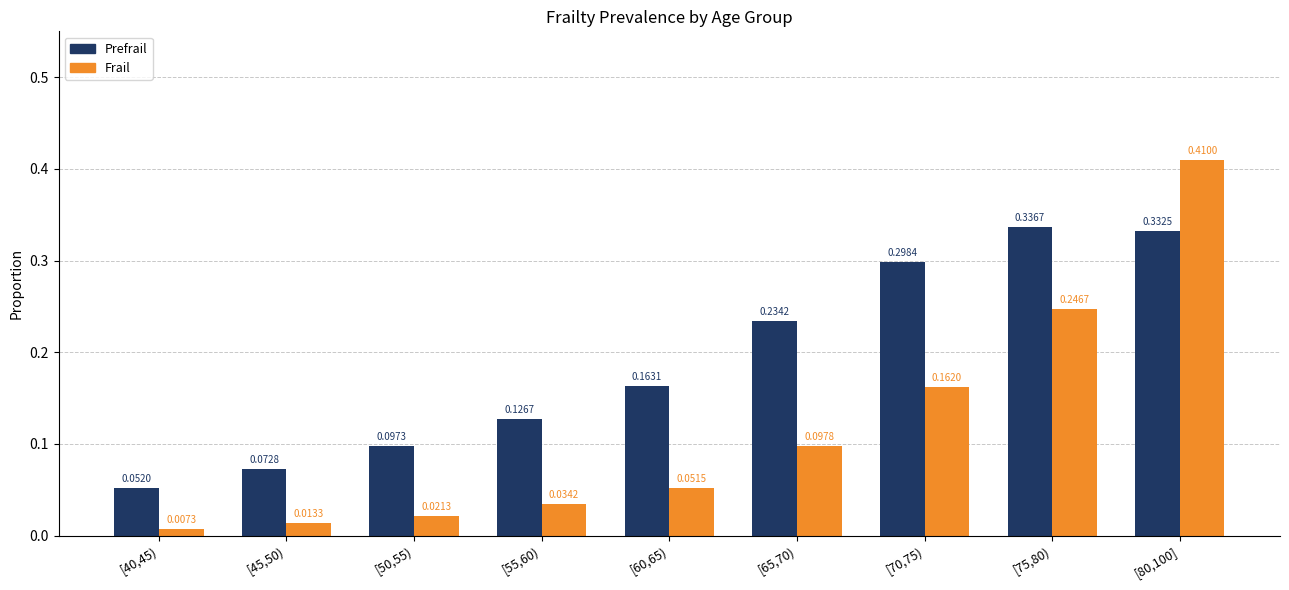

What is the sum of all Prefrail values?

1.7